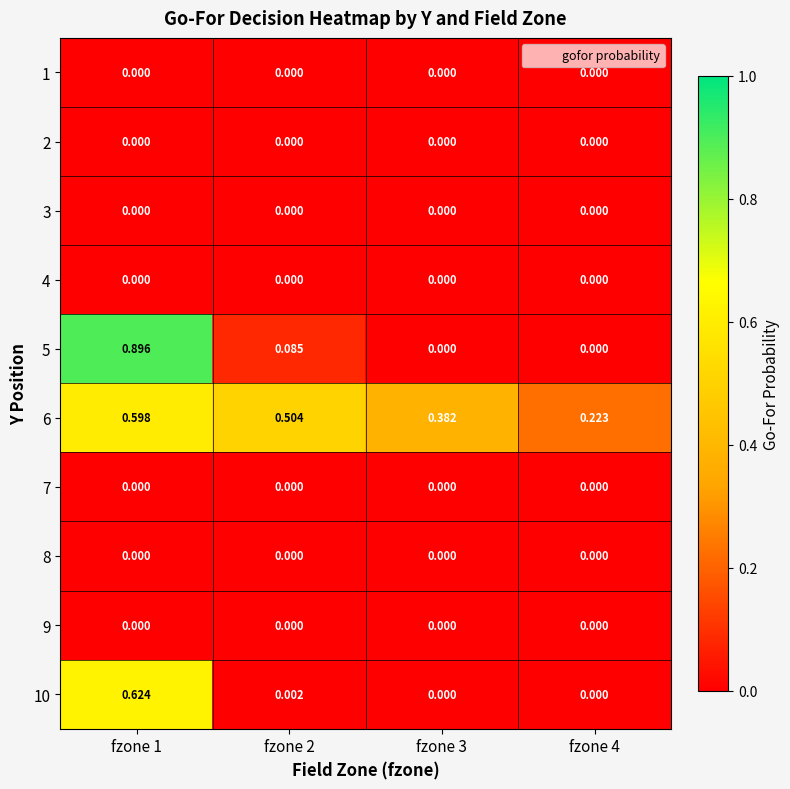

Is the value of 6 at fzone 2 greater than the value of 1 at fzone 4?

Yes